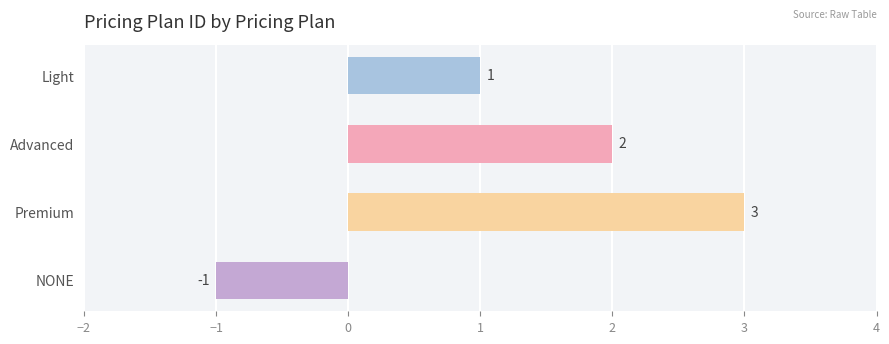

What is the label of the 4th bar from the bottom?

Light